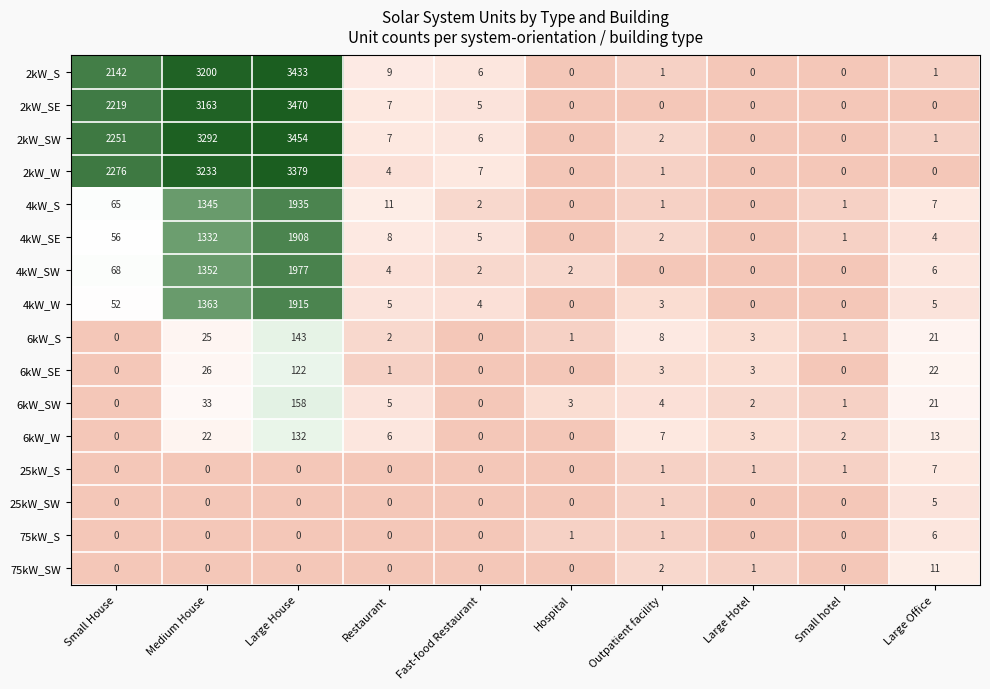

Rank the series by their maximum value, from highest to lowest.

2kW_SE, 2kW_SW, 2kW_S, 2kW_W, 4kW_SW, 4kW_S, 4kW_W, 4kW_SE, 6kW_SW, 6kW_S, 6kW_W, 6kW_SE, 75kW_SW, 25kW_S, 75kW_S, 25kW_SW